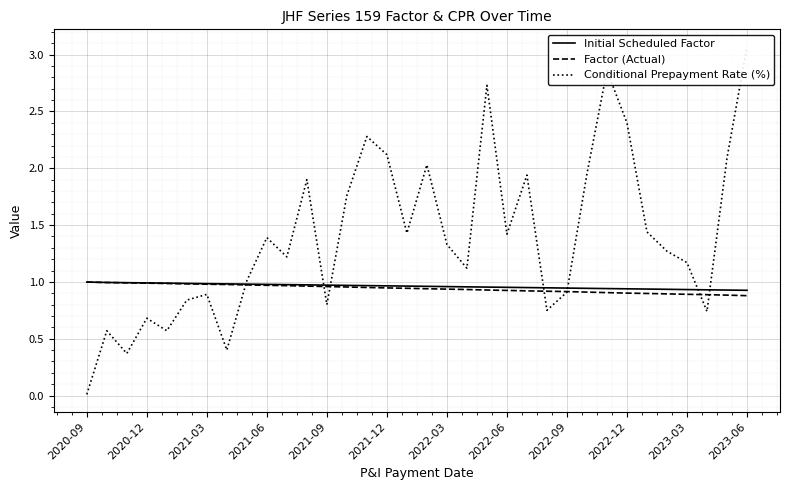

Is the value of Initial Scheduled Factor at 2020-12 greater than the value of Factor (Actual) at 2023-06?

Yes